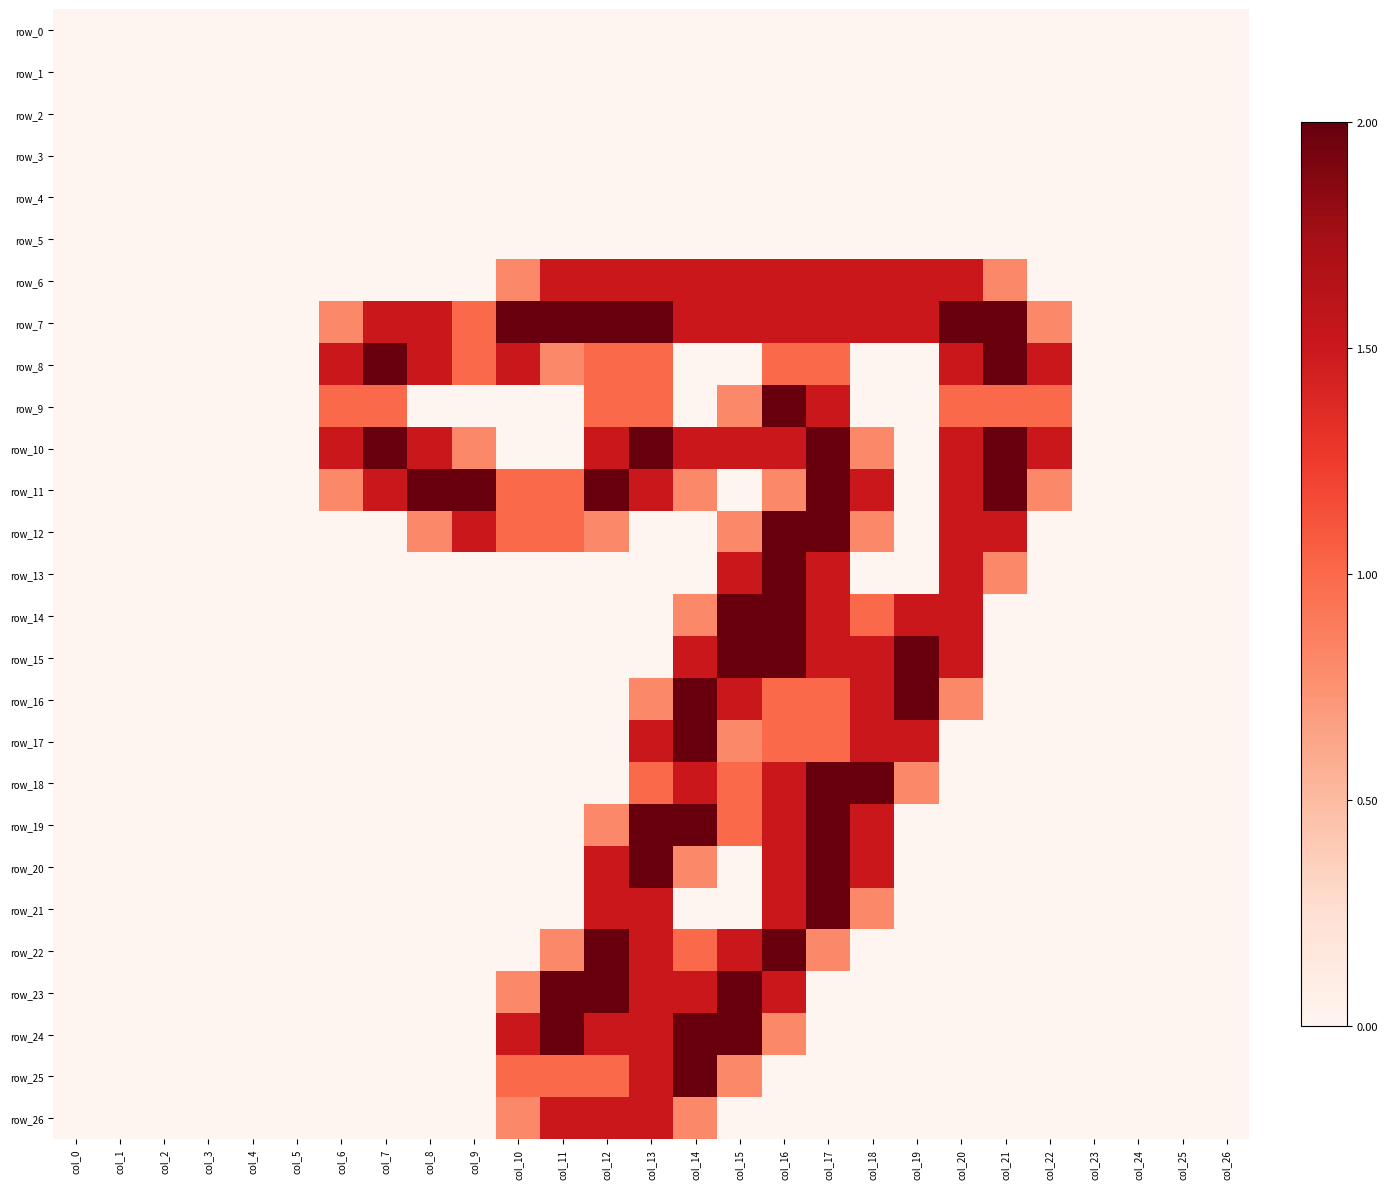

At how many categories does at least one series exceed 0?

17